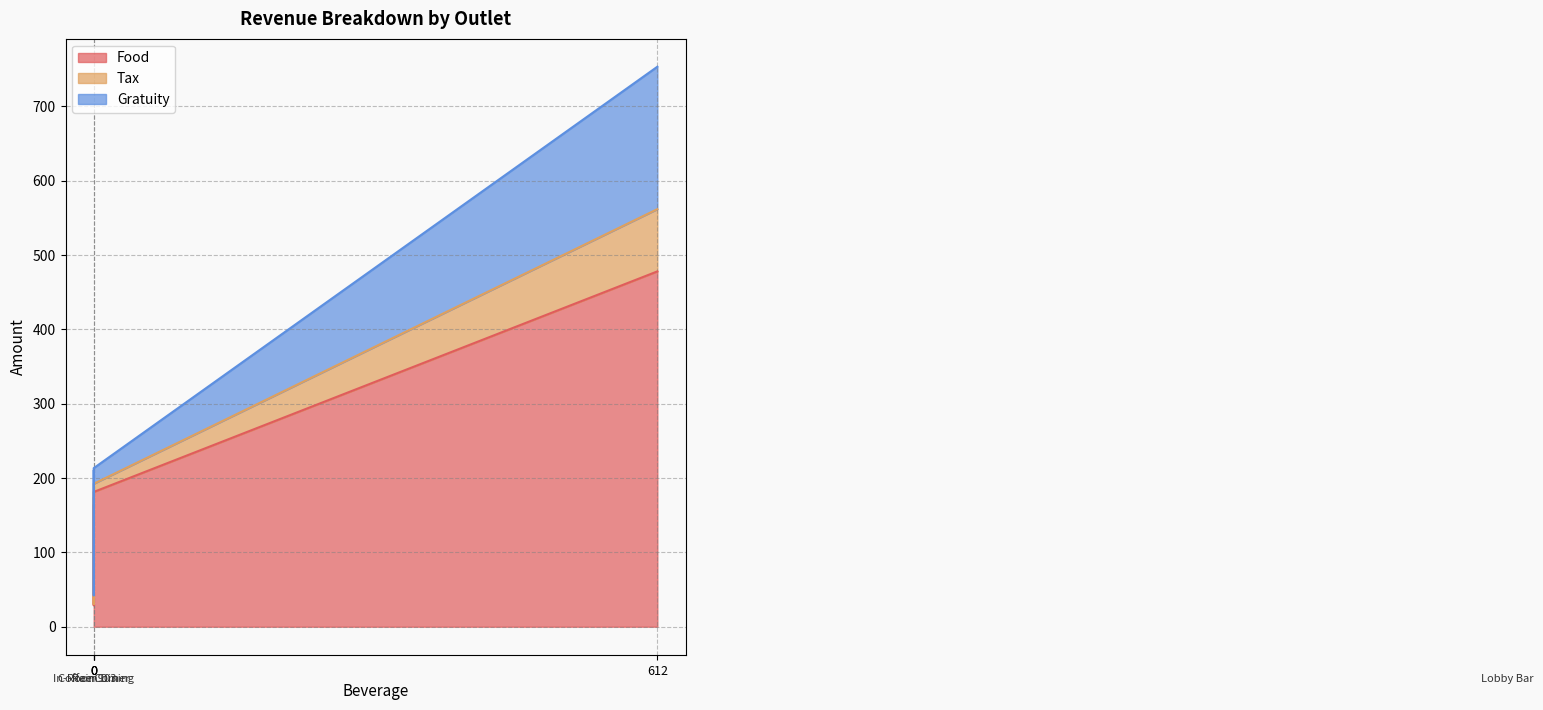

The Food series shows 181.3 at Coffee Corner. True or false?

True